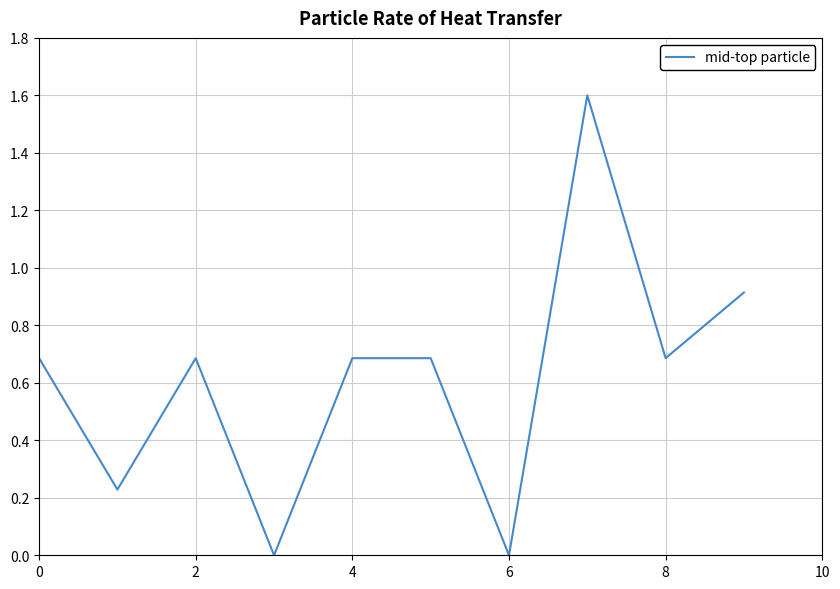

How many interior local valleys (lower than both neighbors) does the data have?

4